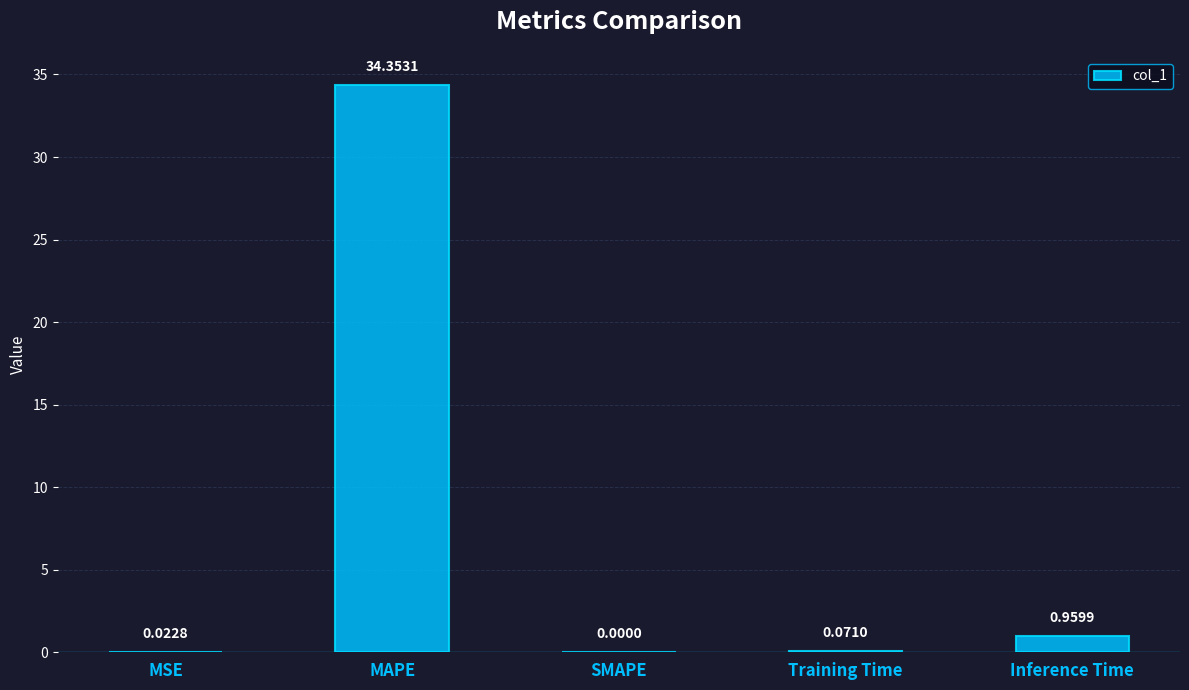

Between MSE and SMAPE, which is larger?

MSE